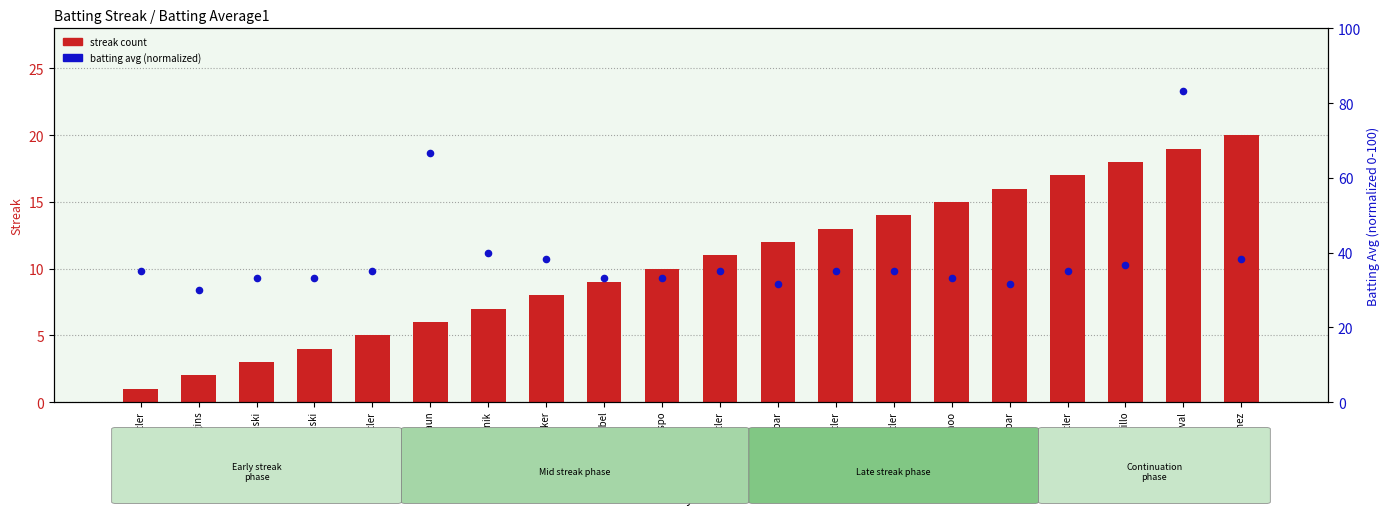

Is the value of Batting Avg (normalized) at A. J. Pierzynski greater than the value of Streak at A. J. Pierzynski?

Yes